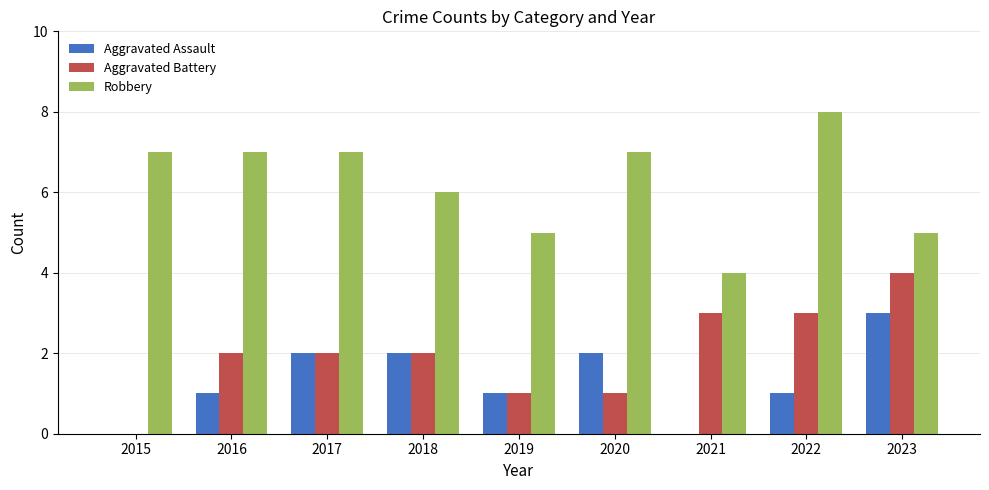

What is the sum of all Aggravated Battery values?

18